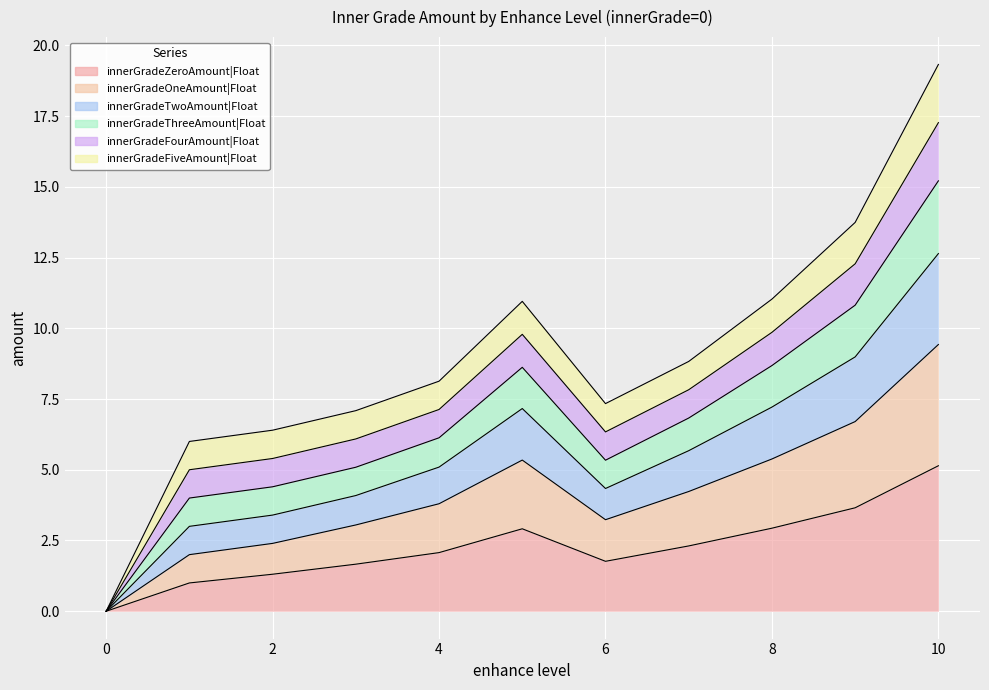

What is the difference between the innerGradeZeroAmount|Float values at 0 and 10?

5.1